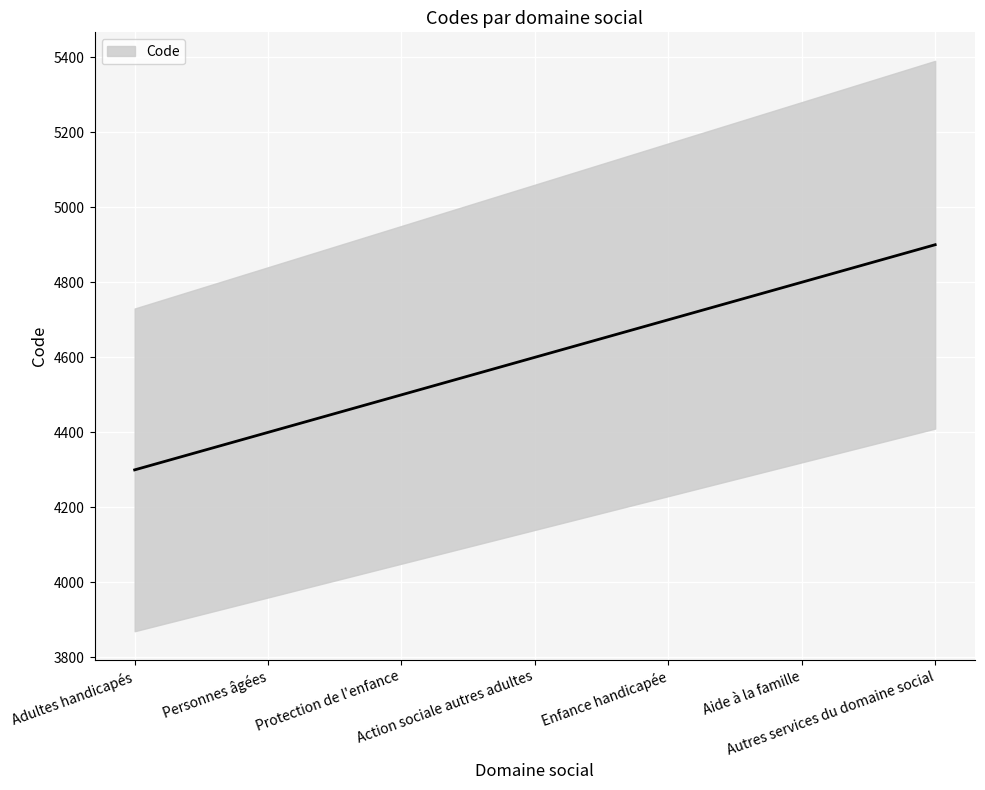

Is this an area chart (filled region under the line)?

No